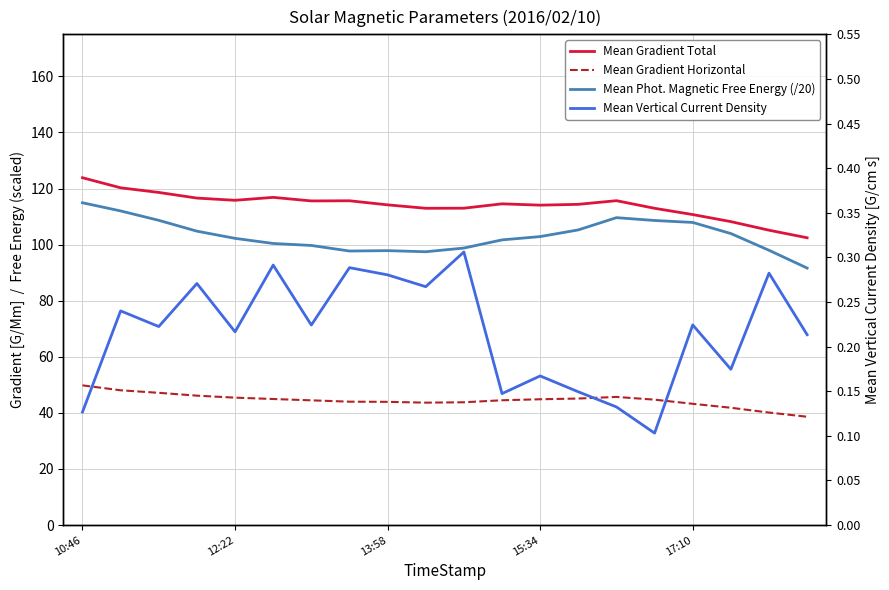

Where does the Mean Gradient Horizontal series first go above 44?

10:46